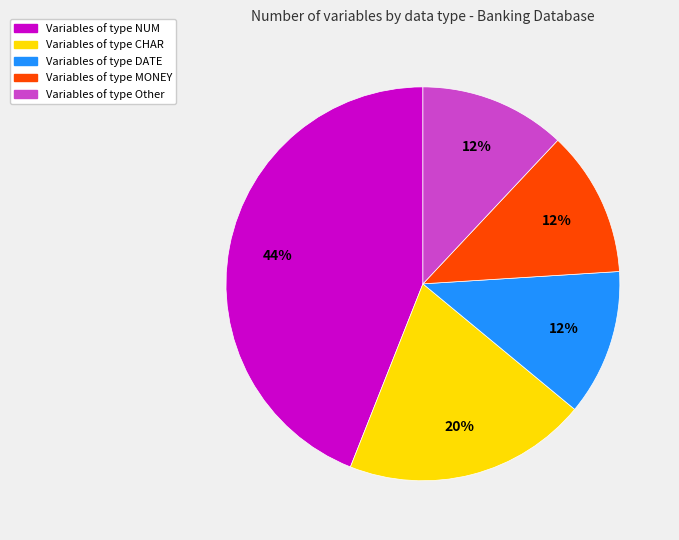

To the nearest percent, what is the average slice percentage?

20%